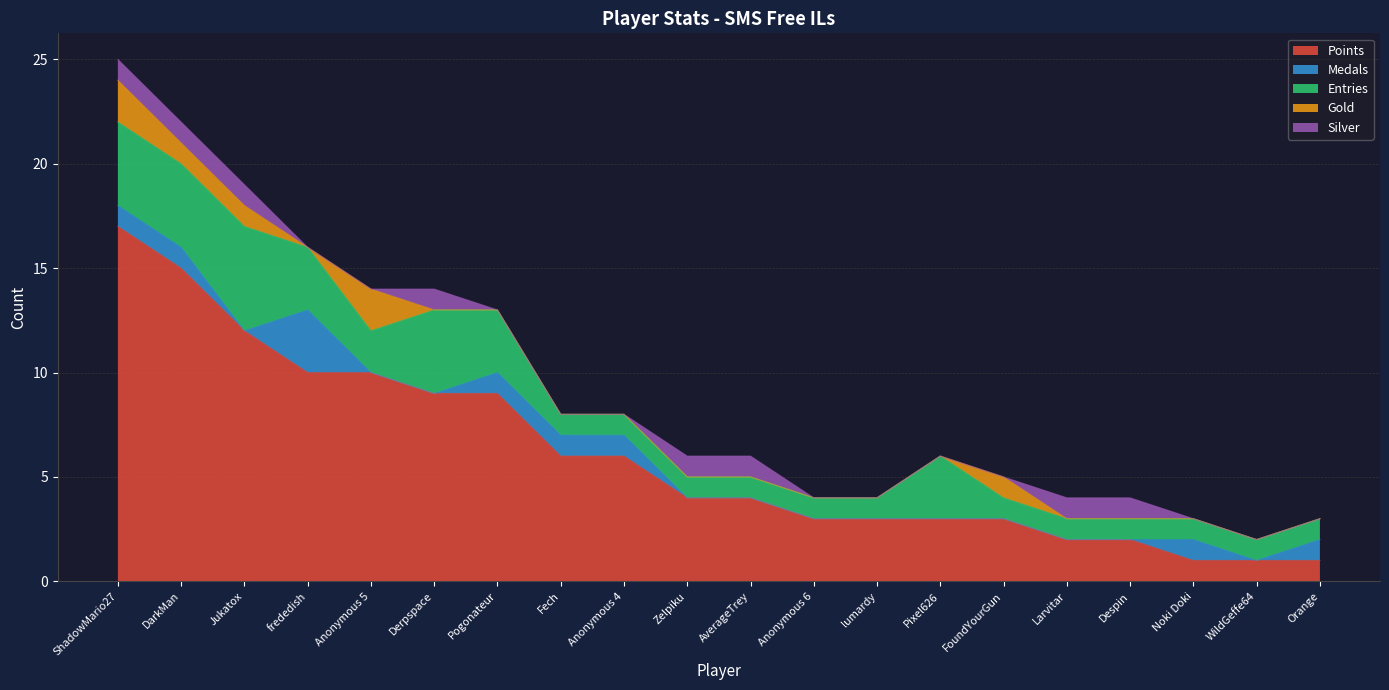

Does the chart display data point markers on the line(s)?

No